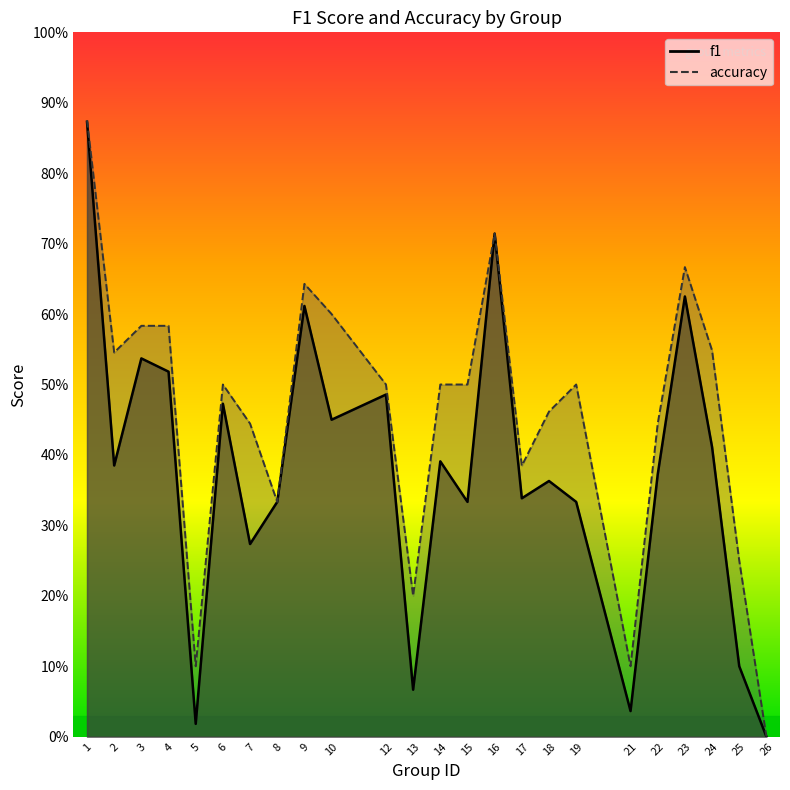

In accuracy, how many points are lower than both neighbors (excluding endpoints)?

6